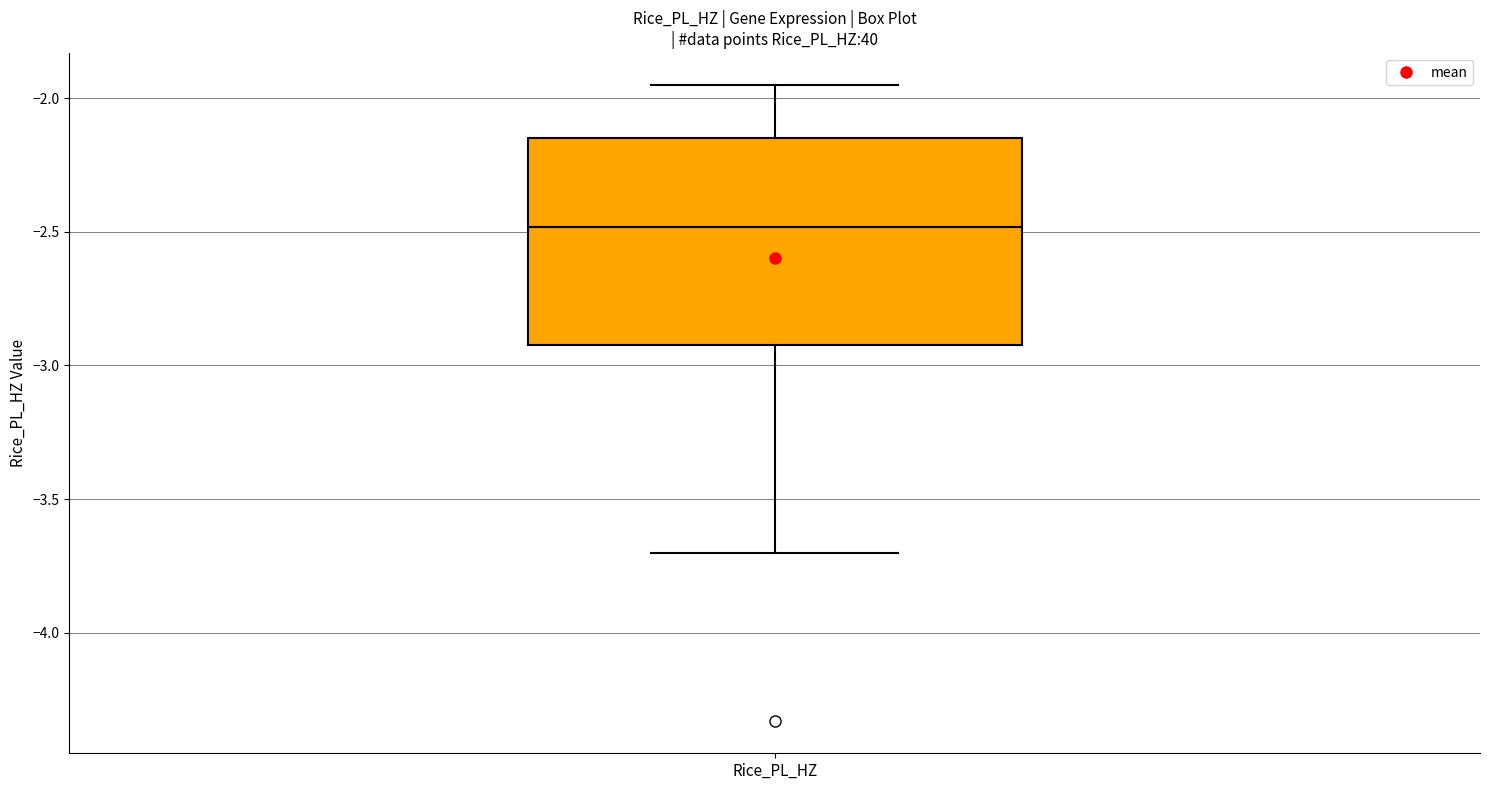

Transcribe this box plot: give where the median line is, the range the box spans, and where the two whiskers end, as read against the y-axis. The values are not printed on the chart, so give them approximately, as read against the axis.

median -2.50, box -2.95 to -2.15, whiskers -3.70 to -1.95